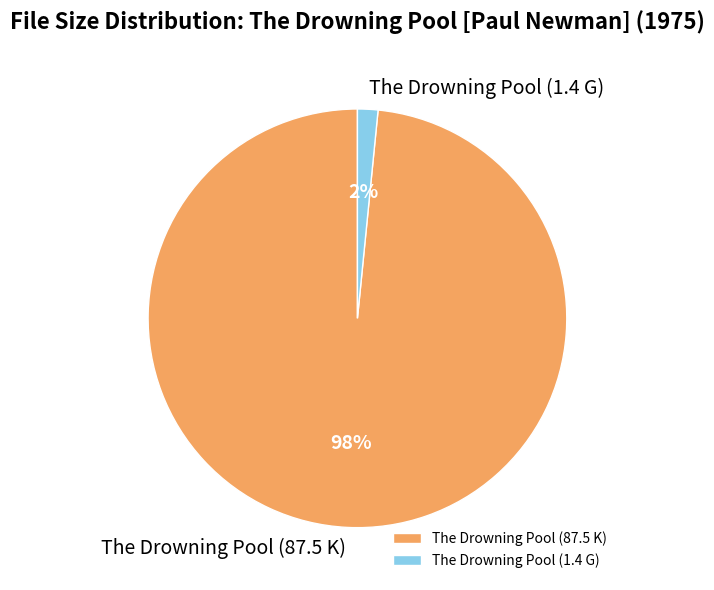

Which has a higher value, The Drowning Pool (1.4 G) or The Drowning Pool (87.5 K)?

The Drowning Pool (87.5 K)